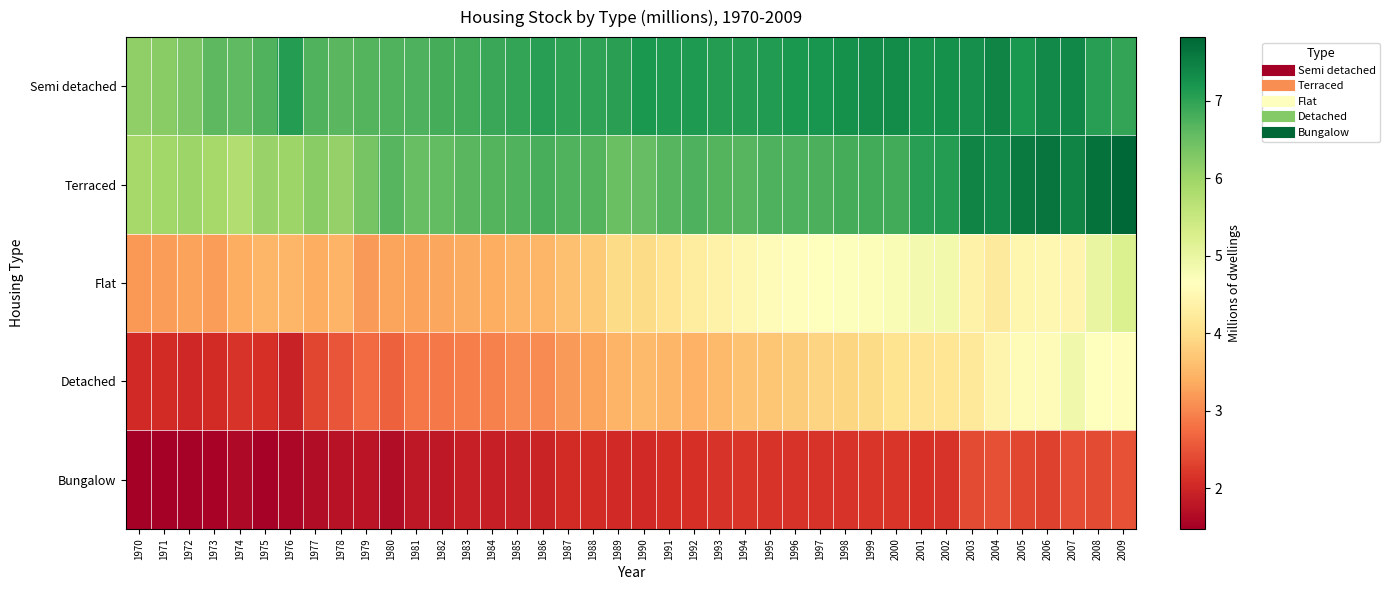

Reading left to right, transcribe all the data shown in this chart.

Semi detached: 1970=6.1	1971=6.2	1972=6.3	1973=6.6	1974=6.6	1975=6.7	1976=7.1	1977=6.7	1978=6.6	1979=6.7	1980=6.7	1981=6.7	1982=6.8	1983=6.9	1984=6.9	1985=7.0	1986=7.1	1987=7.0	1988=7.0	1989=7.1	1990=7.2	1991=7.1	1992=7.1	1993=7.1	1994=7.1	1995=7.1	1996=7.2	1997=7.2	1998=7.3	1999=7.3	2000=7.3	2001=7.2	2002=7.3	2003=7.3	2004=7.4	2005=7.2	2006=7.4	2007=7.4	2008=7.1	2009=7.0
Terraced: 1970=5.9	1971=6.0	1972=6.0	1973=5.9	1974=5.8	1975=6.0	1976=6.0	1977=6.2	1978=6.1	1979=6.4	1980=6.7	1981=6.5	1982=6.6	1983=6.6	1984=6.7	1985=6.7	1986=6.8	1987=6.7	1988=6.7	1989=6.5	1990=6.6	1991=6.7	1992=6.7	1993=6.7	1994=6.7	1995=6.7	1996=6.7	1997=6.8	1998=6.8	1999=6.8	2000=6.9	2001=7.1	2002=7.1	2003=7.4	2004=7.4	2005=7.6	2006=7.6	2007=7.4	2008=7.7	2009=7.8
Flat: 1970=3.2	1971=3.2	1972=3.3	1973=3.2	1974=3.4	1975=3.5	1976=3.5	1977=3.4	1978=3.5	1979=3.2	1980=3.3	1981=3.3	1982=3.3	1983=3.4	1984=3.4	1985=3.5	1986=3.5	1987=3.6	1988=3.7	1989=4.0	1990=4.0	1991=4.1	1992=4.3	1993=4.4	1994=4.5	1995=4.6	1996=4.6	1997=4.6	1998=4.7	1999=4.7	2000=4.8	2001=4.8	2002=4.9	2003=4.4	2004=4.2	2005=4.5	2006=4.5	2007=4.4	2008=5.0	2009=5.2
Detached: 1970=2.0	1971=2.1	1972=2.0	1973=2.1	1974=2.2	1975=2.1	1976=1.9	1977=2.4	1978=2.5	1979=2.7	1980=2.6	1981=2.9	1982=2.9	1983=2.9	1984=3.0	1985=3.0	1986=3.1	1987=3.2	1988=3.3	1989=3.5	1990=3.5	1991=3.5	1992=3.4	1993=3.5	1994=3.6	1995=3.7	1996=3.8	1997=3.9	1998=3.9	1999=4.0	2000=4.1	2001=4.1	2002=4.1	2003=4.2	2004=4.4	2005=4.6	2006=4.6	2007=4.9	2008=4.6	2009=4.6
Bungalow: 1970=1.5	1971=1.5	1972=1.5	1973=1.5	1974=1.6	1975=1.5	1976=1.6	1977=1.7	1978=1.7	1979=1.8	1980=1.7	1981=1.8	1982=1.8	1983=1.9	1984=1.9	1985=1.9	1986=2.0	1987=2.0	1988=2.1	1989=2.0	1990=2.0	1991=2.1	1992=2.1	1993=2.2	1994=2.2	1995=2.2	1996=2.2	1997=2.2	1998=2.2	1999=2.2	2000=2.2	2001=2.1	2002=2.2	2003=2.4	2004=2.5	2005=2.4	2006=2.3	2007=2.4	2008=2.4	2009=2.5